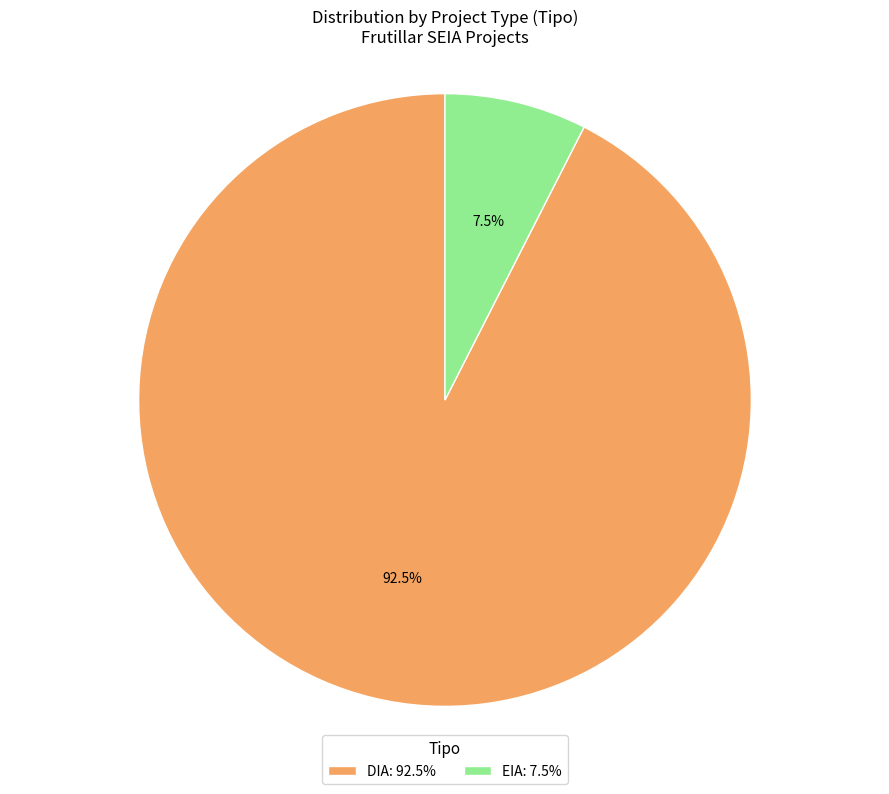

Between EIA: 7.5% and DIA: 92.5%, which is larger?

DIA: 92.5%